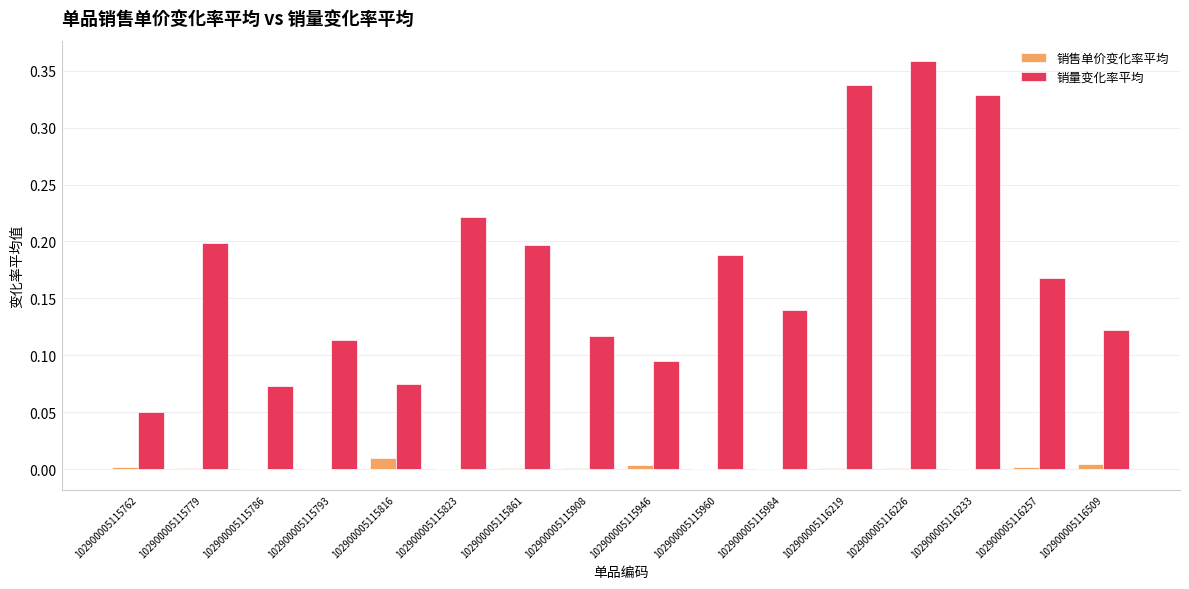

Does the chart contain stacked bars?

No